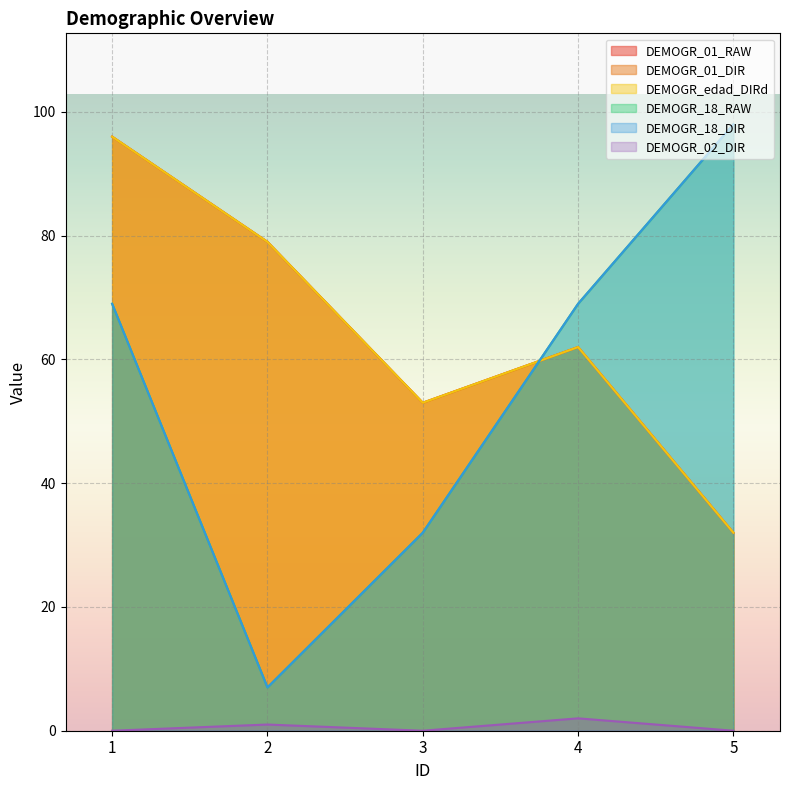

Rank the categories by DEMOGR_18_RAW value from lowest to highest.

2, 3, 1, 4, 5